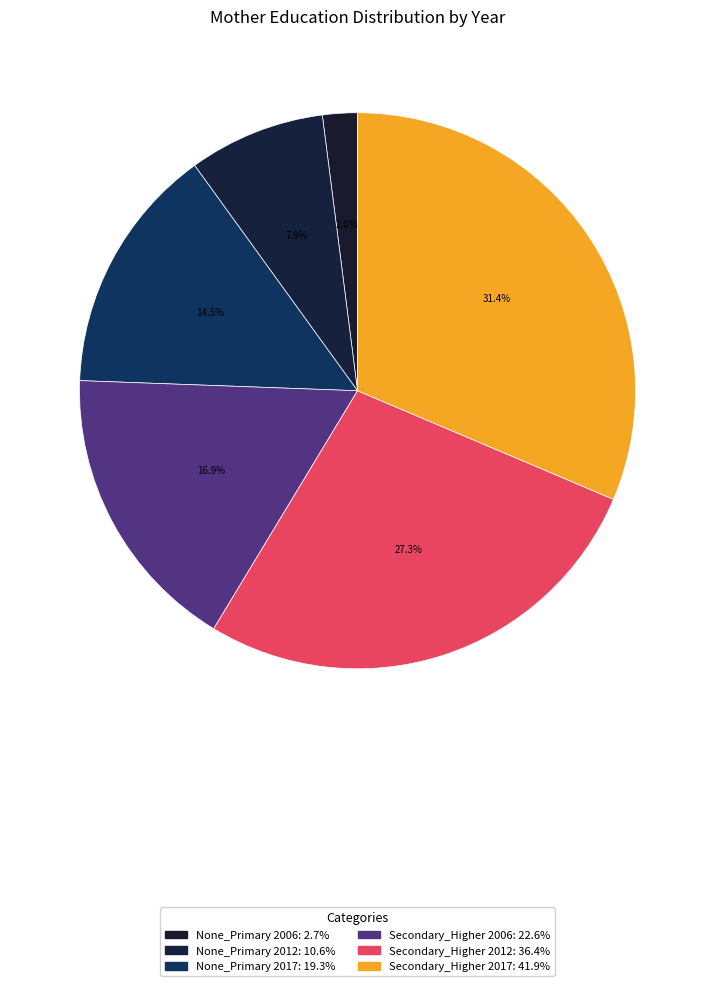

What is the change in value from Secondary_Higher 2006 to Secondary_Higher 2017?

+19.3